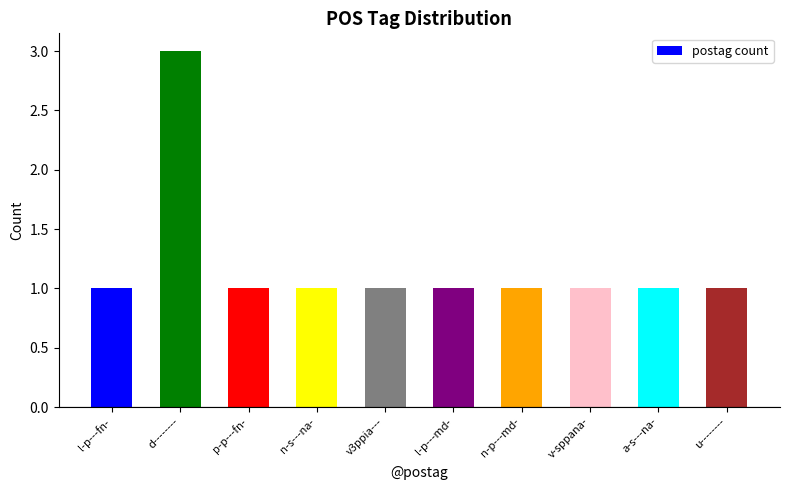

Reading right to left, what are all the values shown in this chart?

u--------=1	a-s---na-=1	v-sppana-=1	n-p---md-=1	l-p---md-=1	v3ppia---=1	n-s---na-=1	p-p---fn-=1	d--------=3	l-p---fn-=1